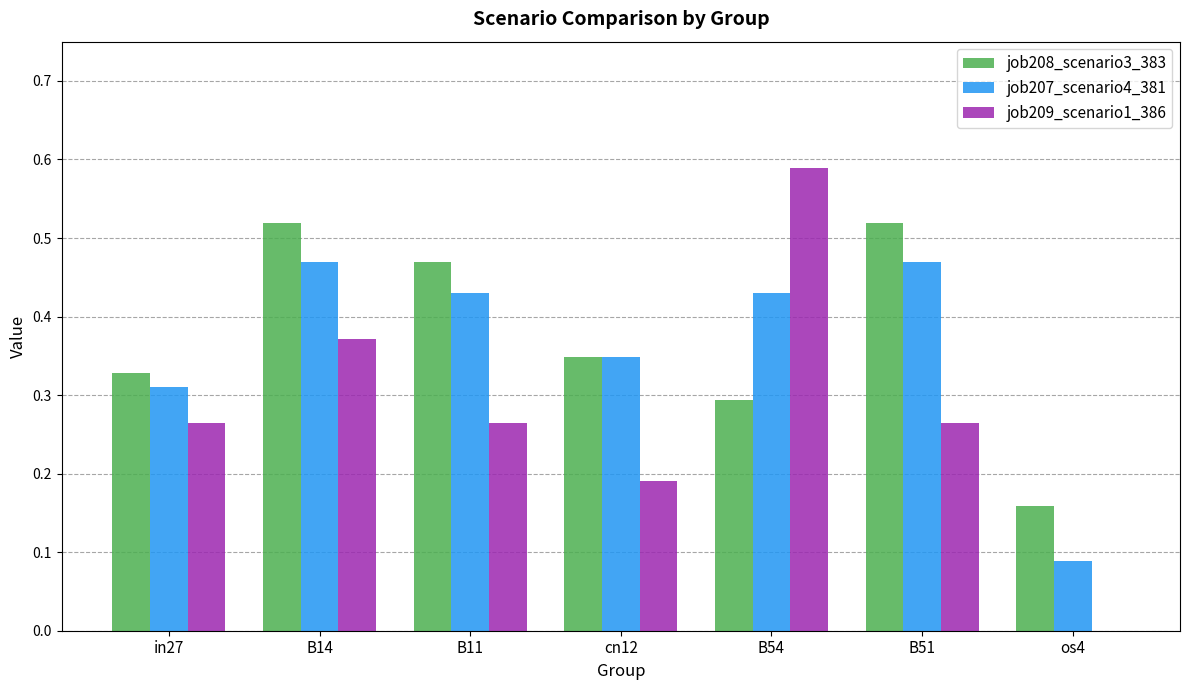

At which label does job209_scenario1_386 reach its peak?

B54